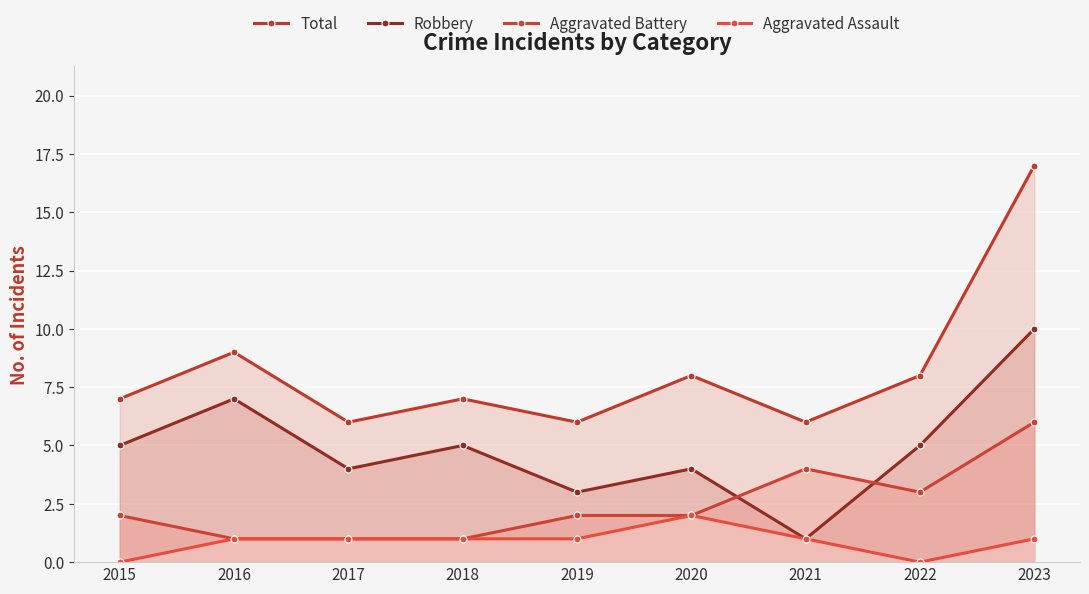

What is the approximate value of Aggravated Battery at 2016?

1